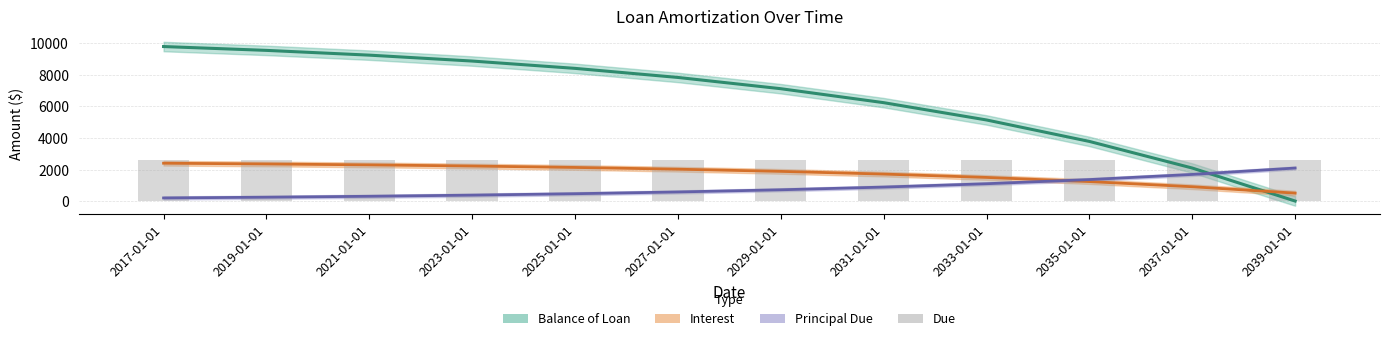

Which series changed the most between 2019-01-01 and 2029-01-01?

Balance of Loan